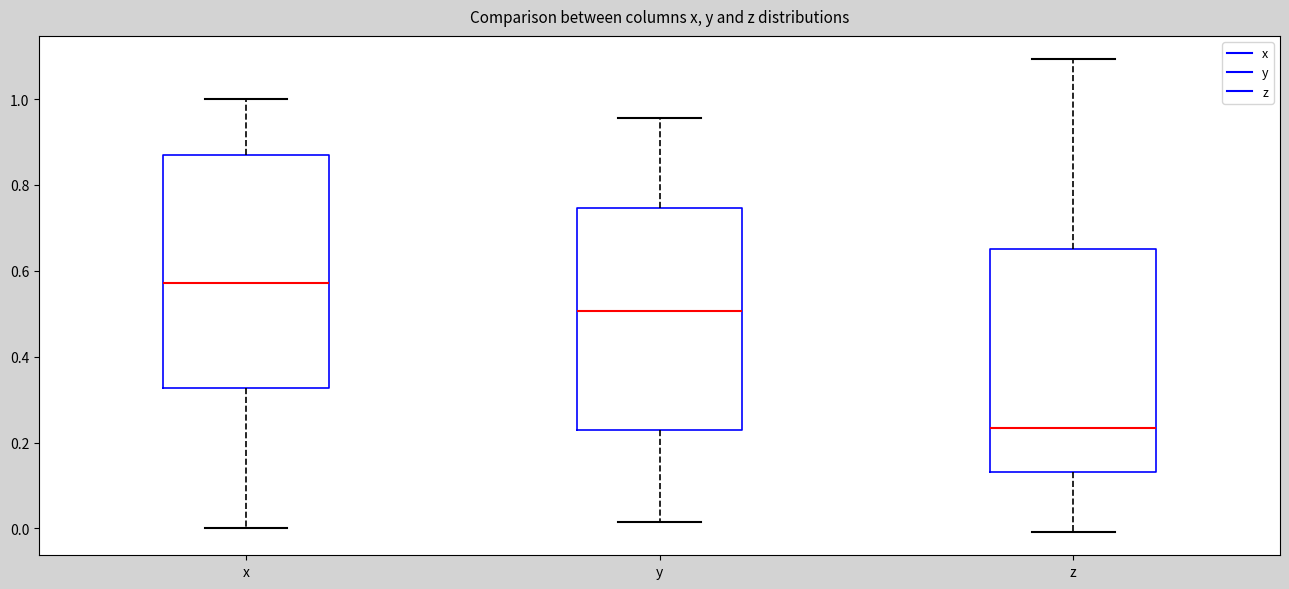

Reading left to right, transcribe this box plot: for each box, give where its median line is, the range the box spans, and where its two whiskers end, as read against the y-axis. The values are not printed on the chart, so give them approximately, as read against the axis.

x: median 0.58, box 0.32 to 0.86, whiskers 0.00 to 1.00
y: median 0.50, box 0.22 to 0.74, whiskers 0.02 to 0.96
z: median 0.24, box 0.14 to 0.66, whiskers 0.00 to 1.10